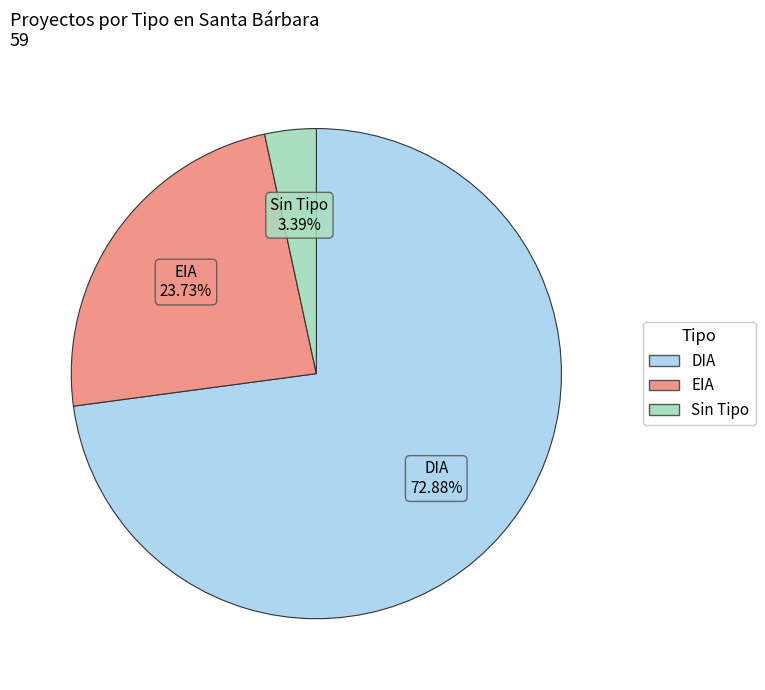

Does Sin Tipo account for over 50% of the chart?

No